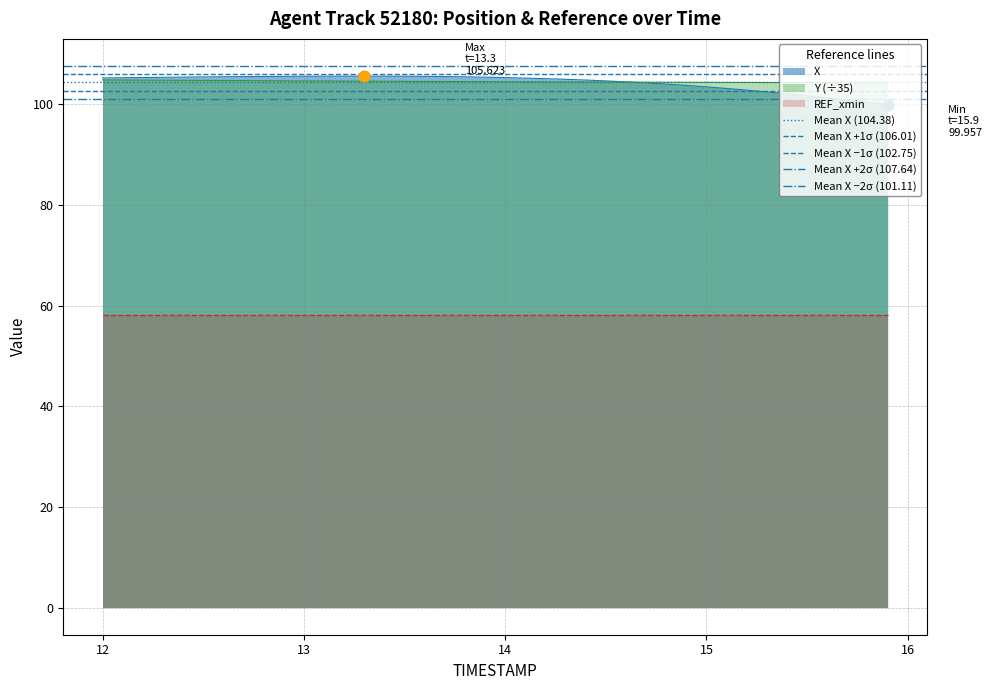

What is the lowest value of the Y (÷35) series?

104.3